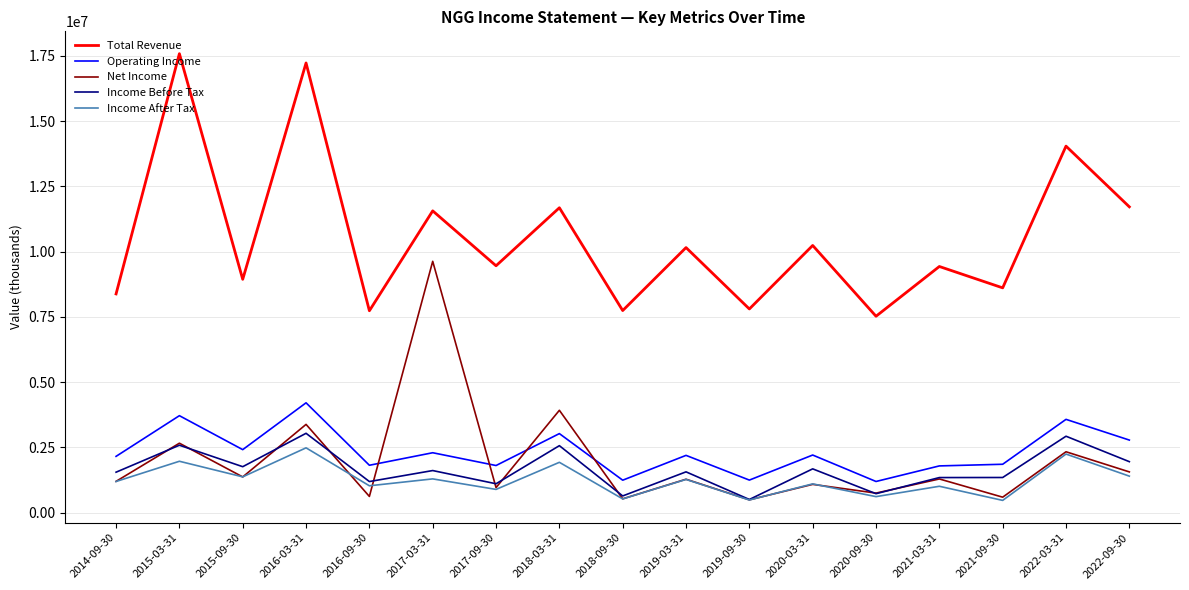

What is the difference between the highest and lowest values at 2016-09-30?

7116100